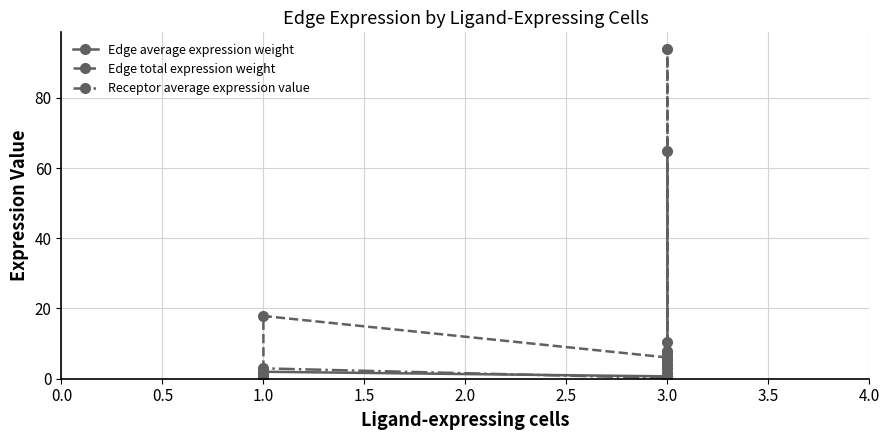

Reading right to left, transcribe all the data shown in this chart.

Edge average expression weight: 7.2	0.1	0.6	0.5	10.4	0.2	0.9	0.7	2.0	0.0	0.2	0.1
Edge total expression weight: 64.9	1.2	5.4	4.2	93.9	1.7	7.9	6.1	17.9	0.3	1.5	1.2
Receptor average expression value: 3.0	0.1	0.2	0.2	3.0	0.1	0.2	0.2	3.0	0.1	0.2	0.2